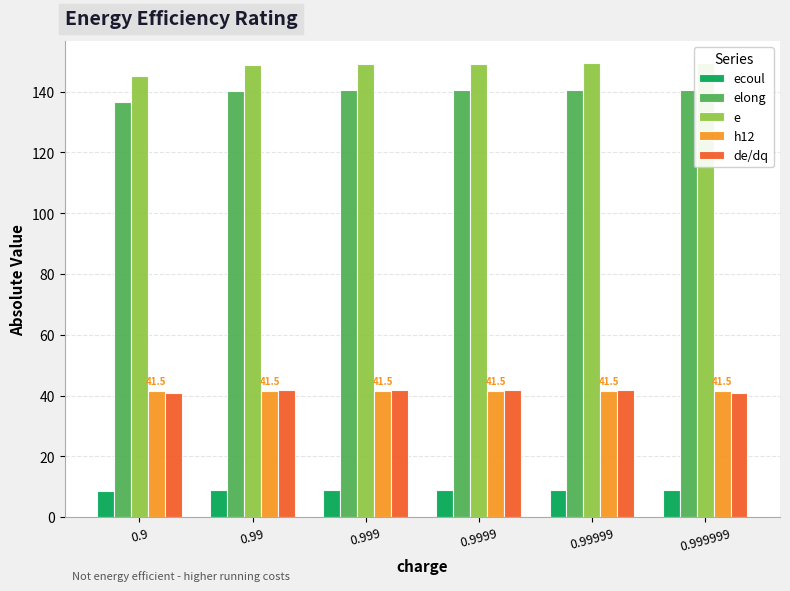

Is the value of h12 at 0.999 greater than the value of de/dq at 0.9999?

No